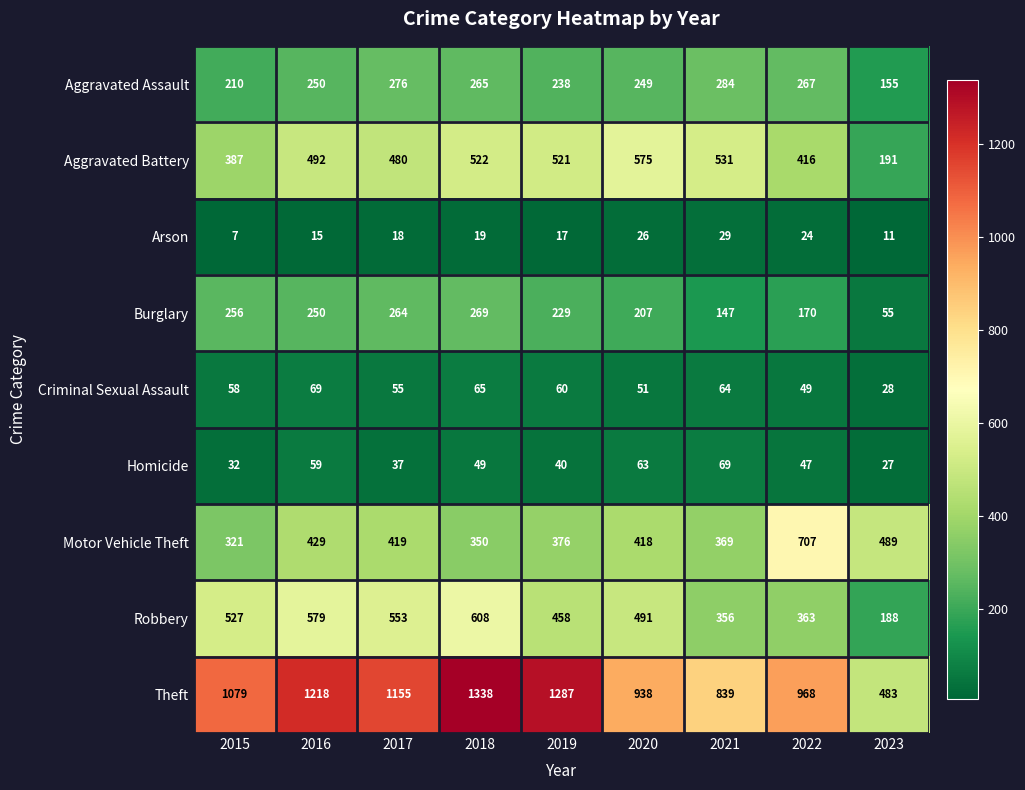

What is the average value of the Criminal Sexual Assault series?

55